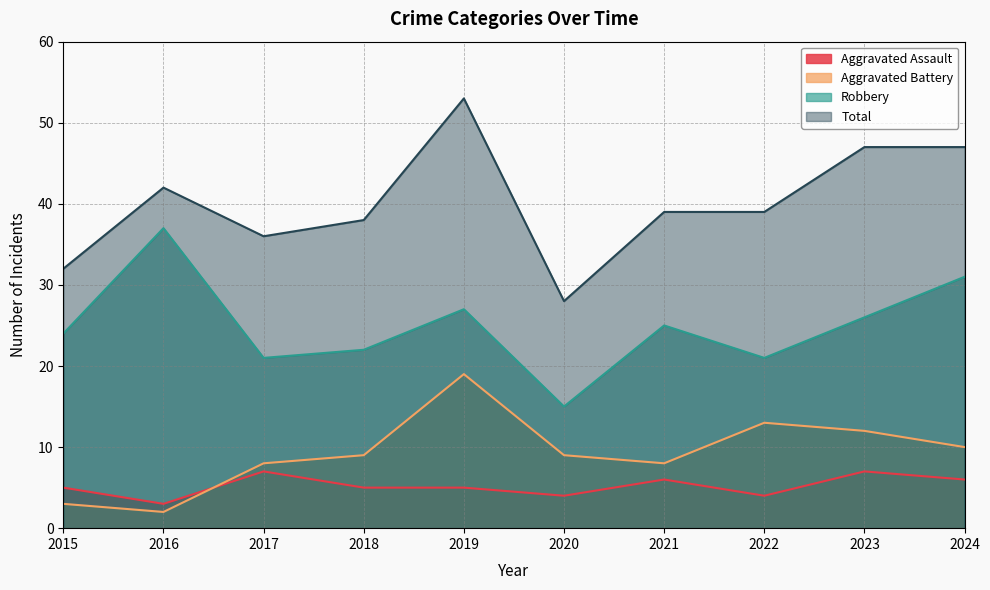

Reading left to right, transcribe all the data shown in this chart.

Aggravated Assault: 5	3	7	5	5	4	6	4	7	6
Aggravated Battery: 3	2	8	9	19	9	8	13	12	10
Robbery: 24	37	21	22	27	15	25	21	26	31
Total: 32	42	36	38	53	28	39	39	47	47